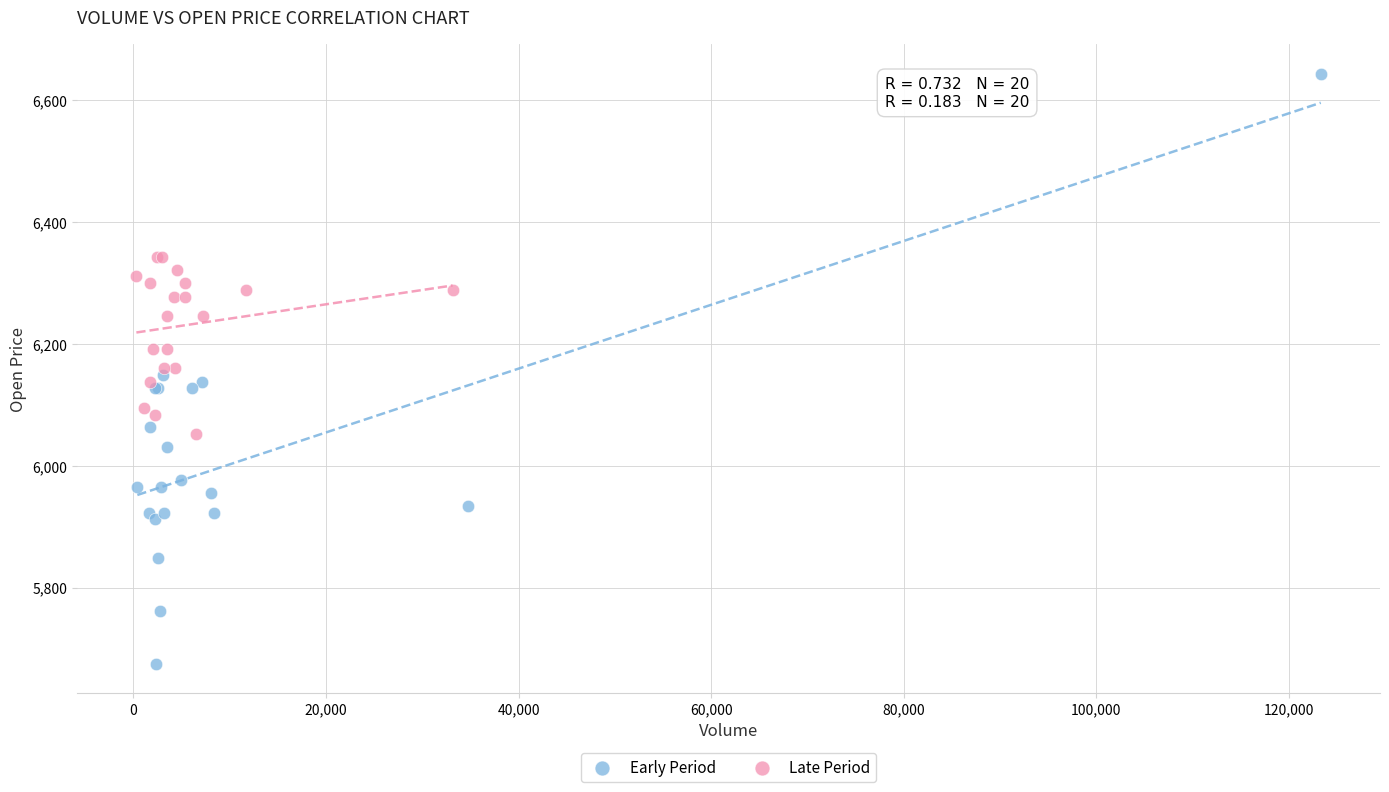

Which series reaches the minimum Y coordinate?

Early Period